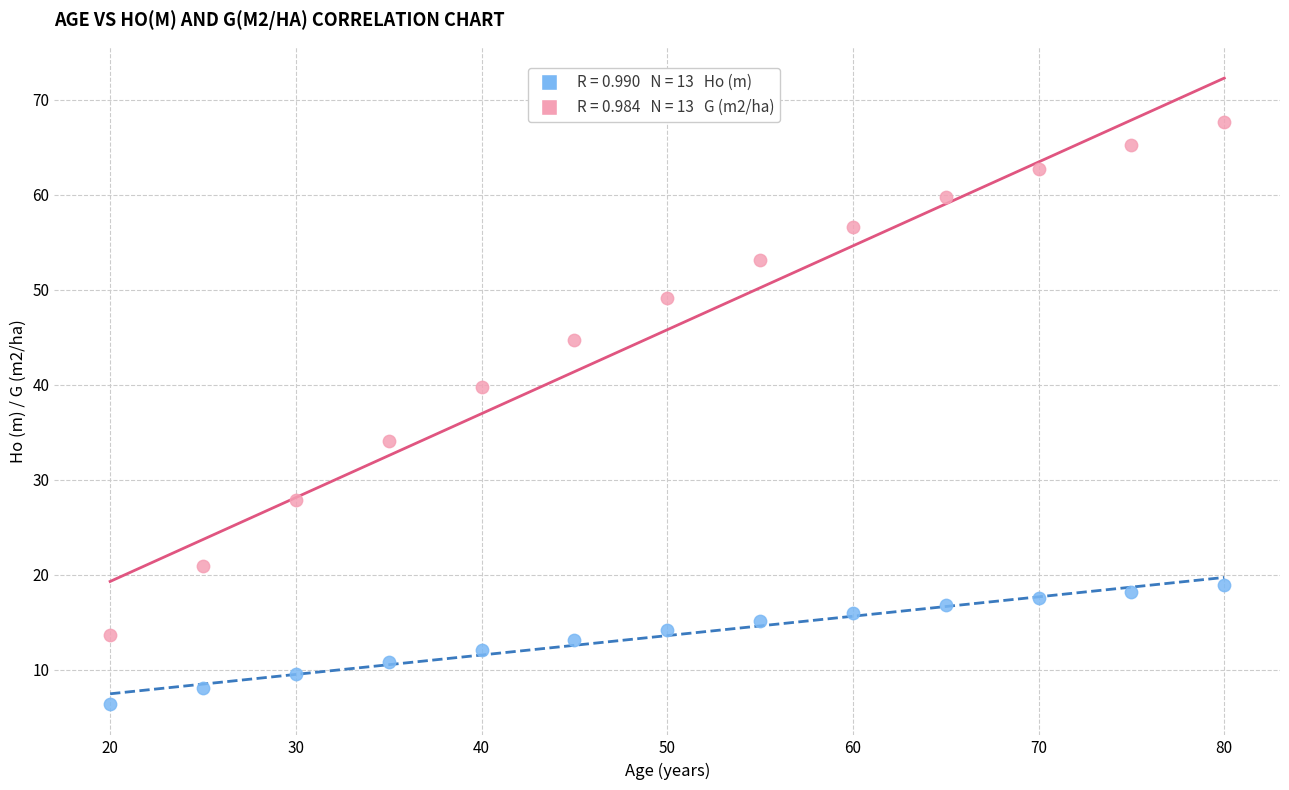

Across all data points, what is the range of Y values (max minus min)?

61.3